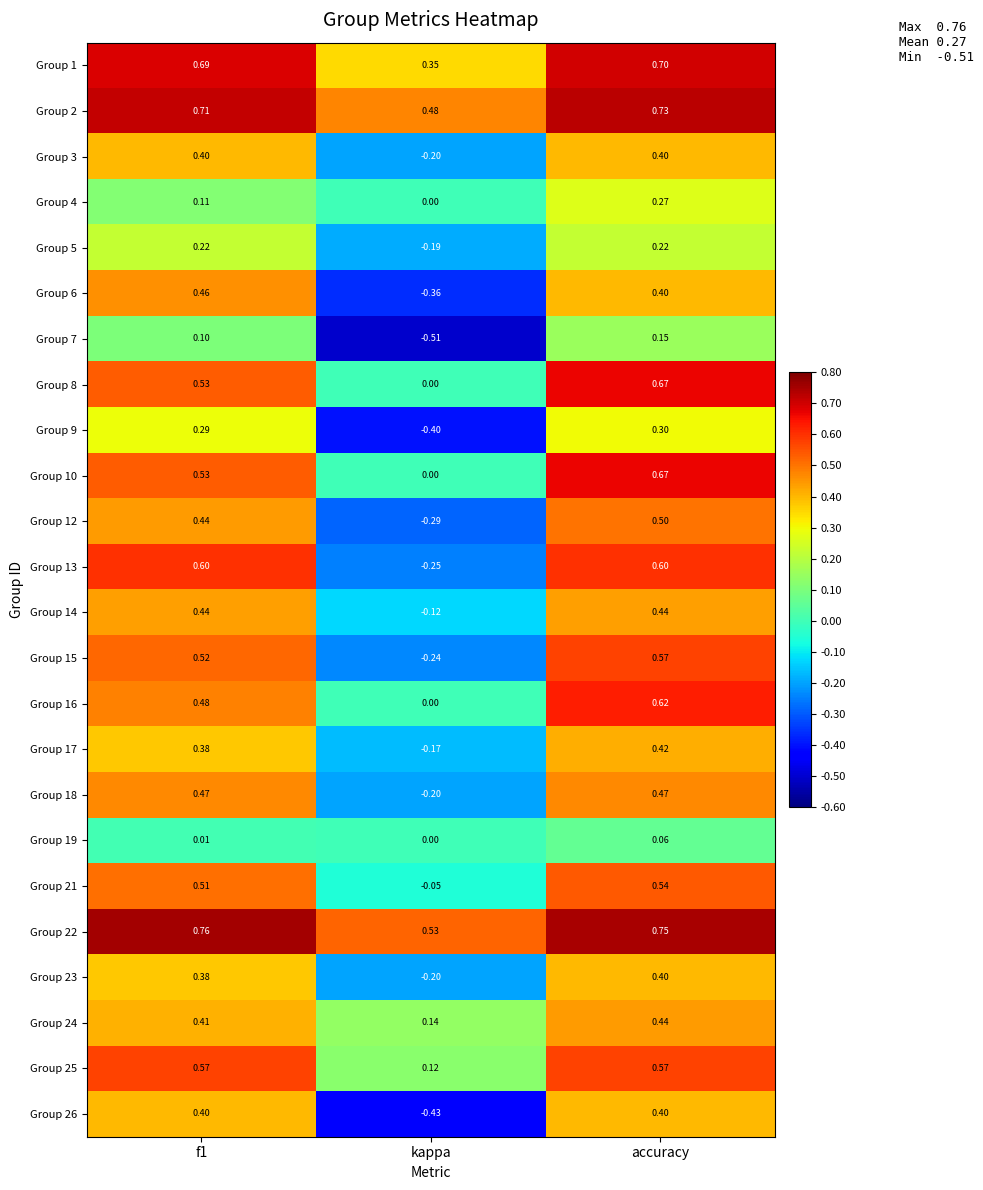

Where is Group 14 nearest to the value 0?

kappa